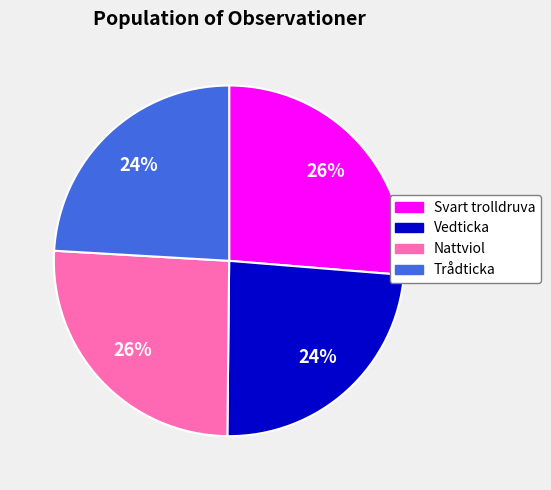

What percentage is the Svart trolldruva slice, to the nearest percent?

26%